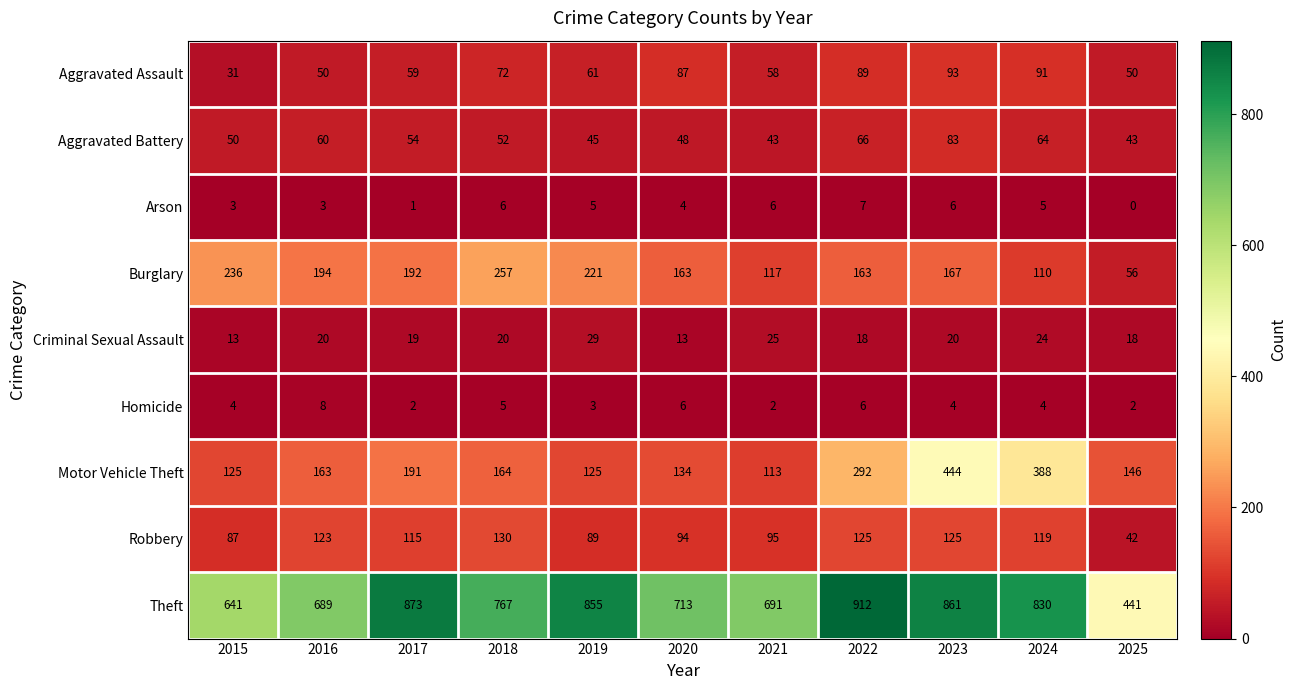

At which label does Burglary reach its peak?

2018